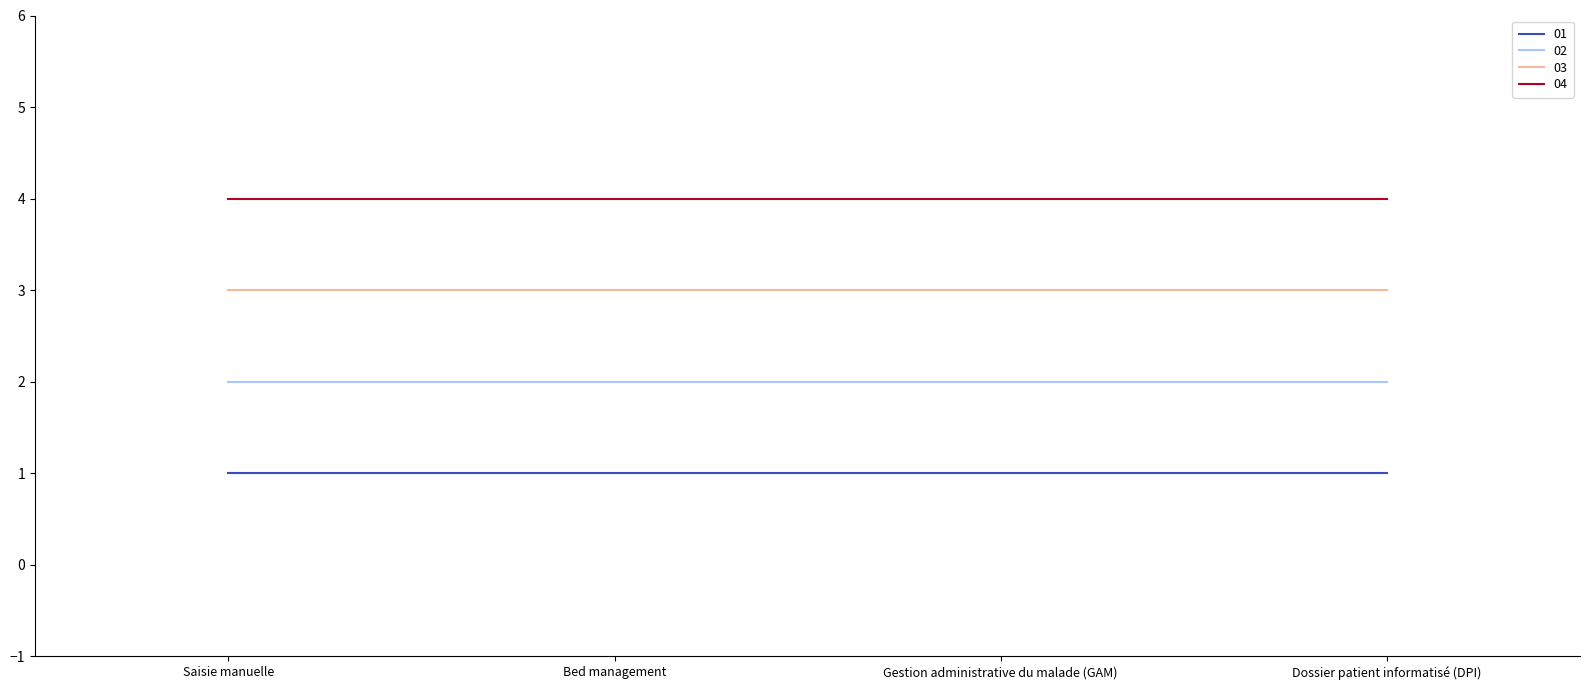

True or false: 04 and 01 intersect in this chart.

False